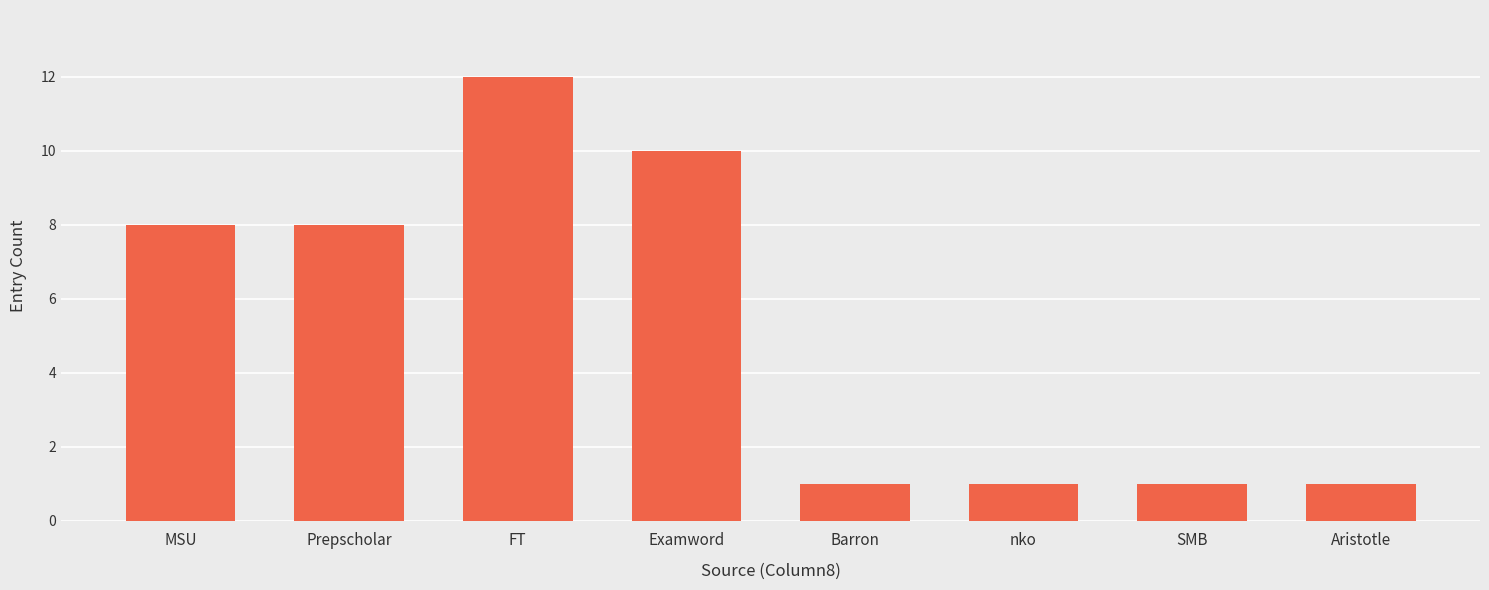

What is the sum of all values?

42